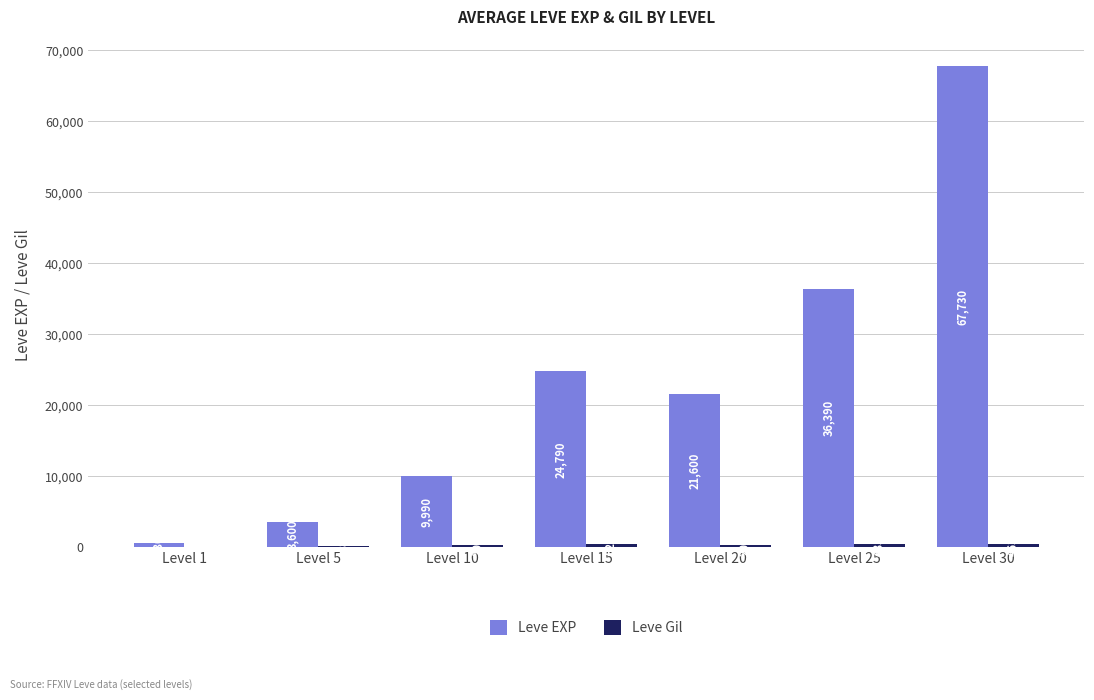

At which category is the sum across all series the highest?

Level 30